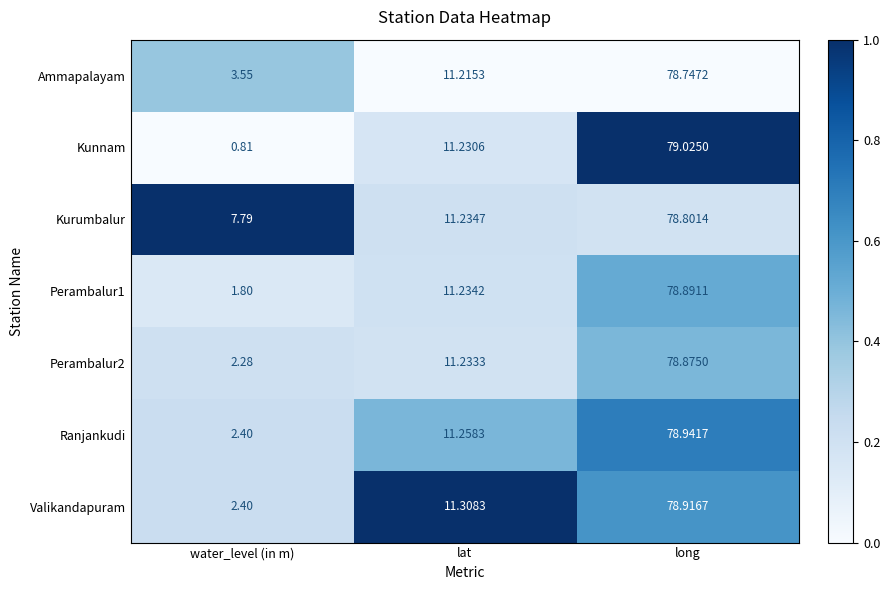

At which category is the sum across all series the highest?

long